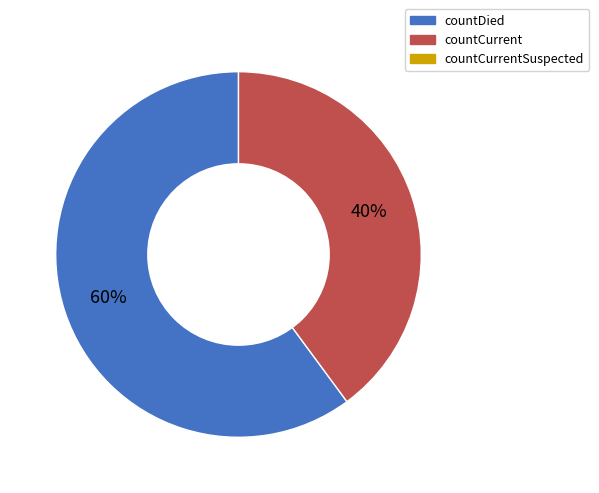

Is there a majority slice in this chart?

Yes